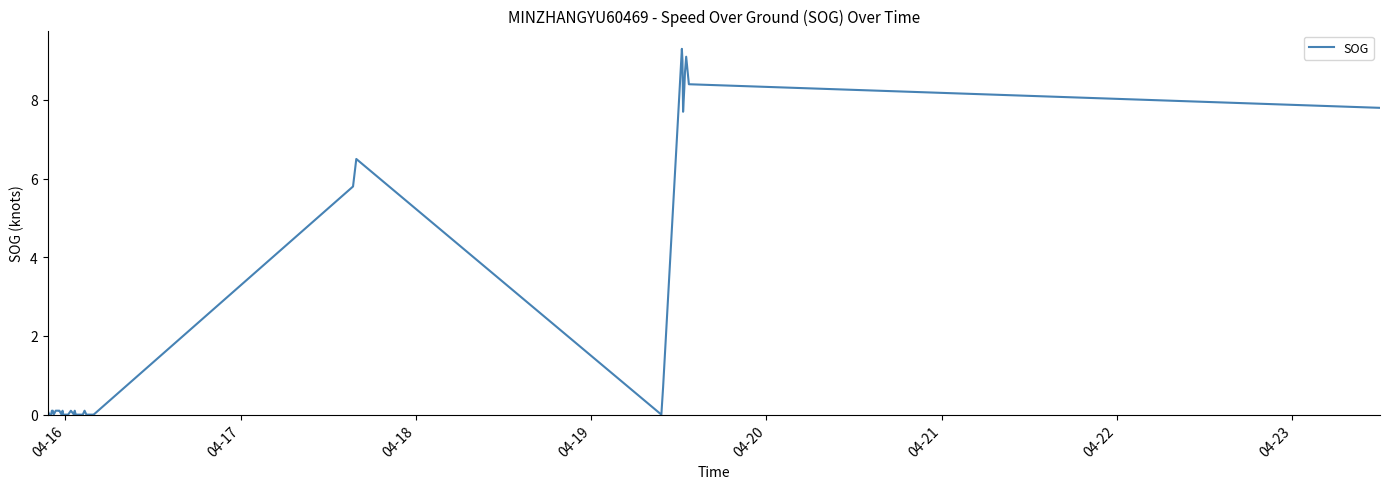

How many categories are shown in the chart?

40